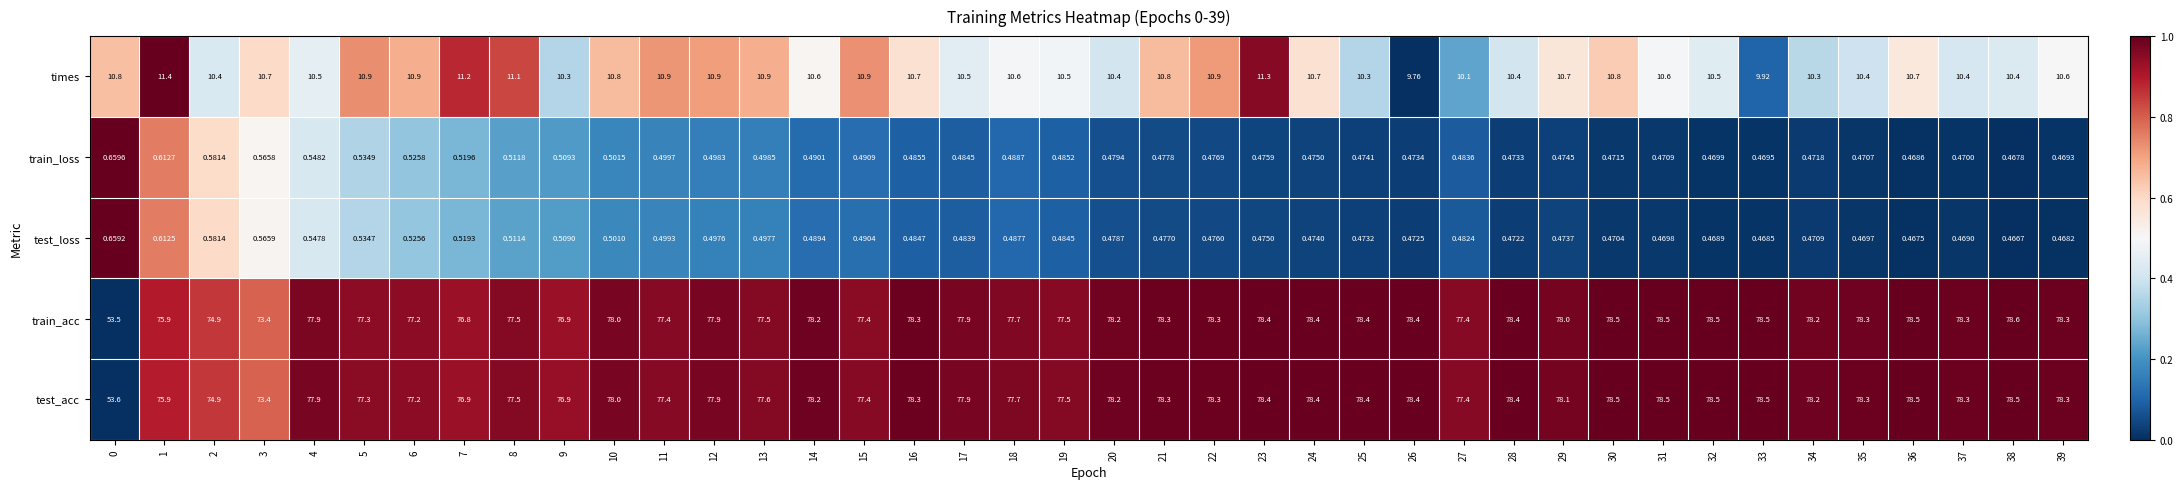

What is the difference between the highest and lowest values at 16?

77.8